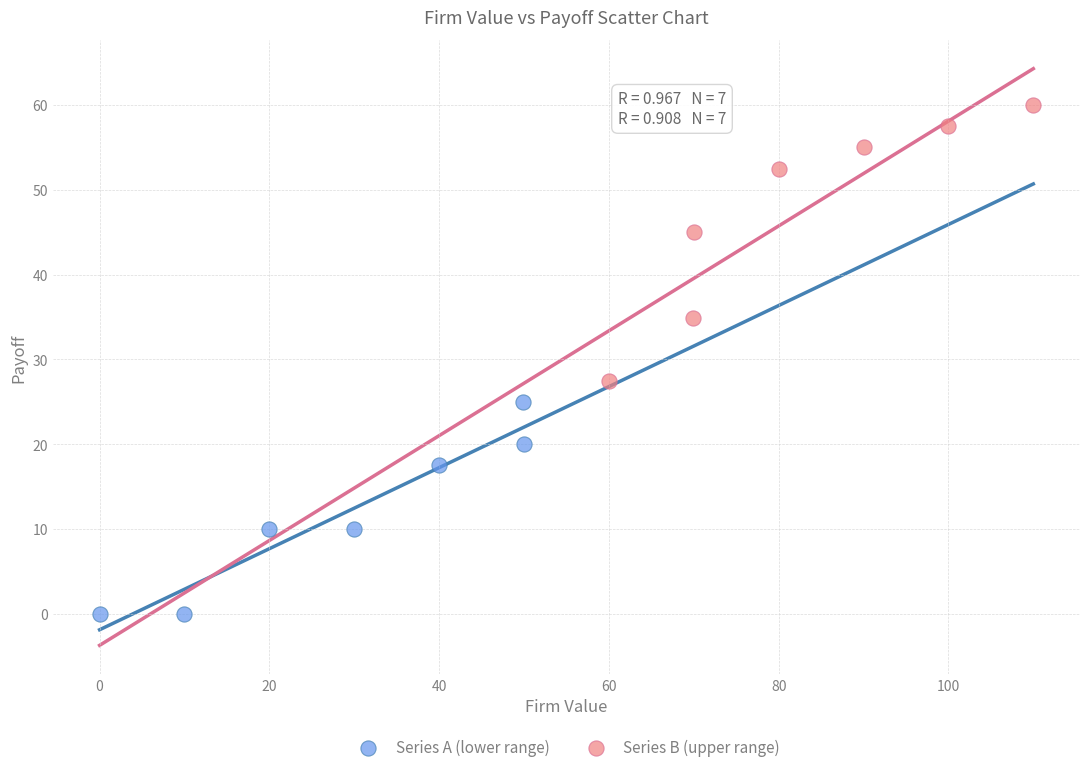

Which series has the widest spread of Y values?

Series B (upper range)